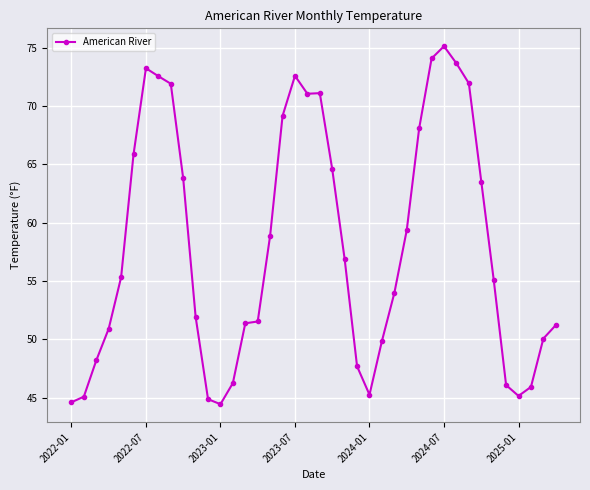

What is the maximum value shown in the chart?

75.1